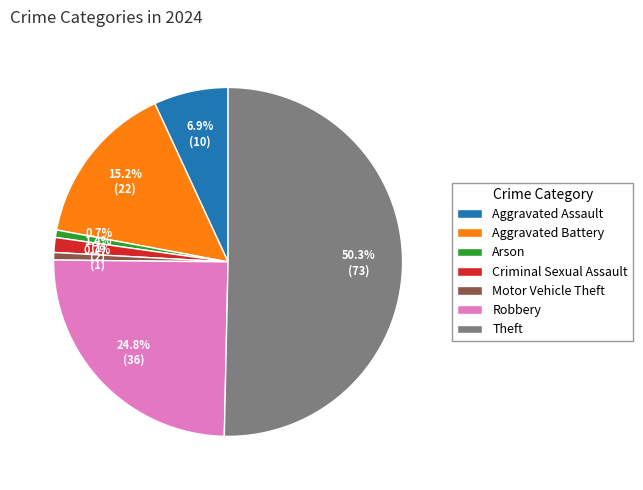

What is the majority slice?

Theft